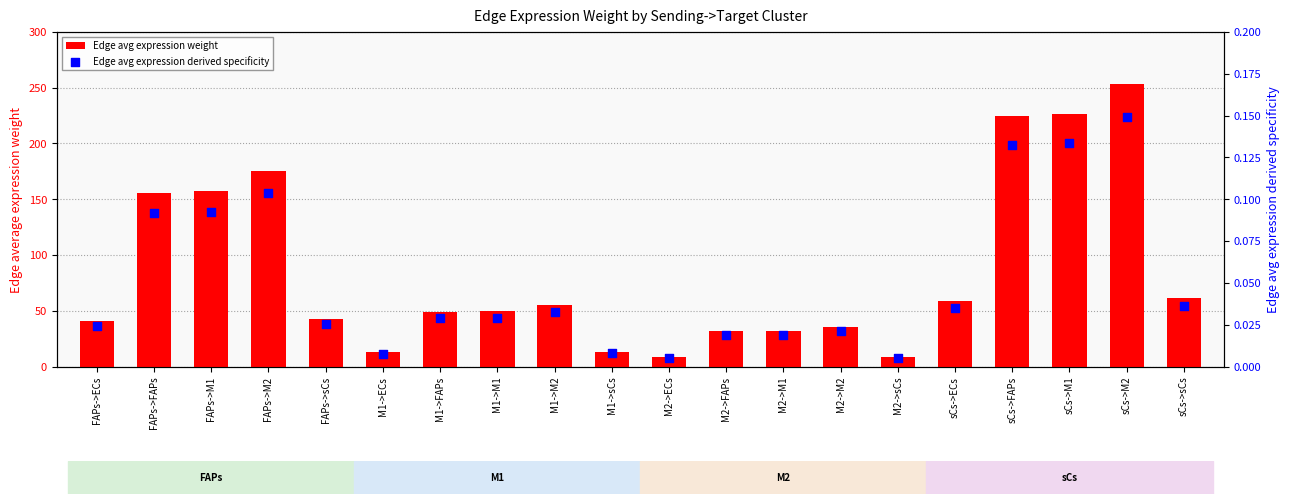

At which category is the sum across all series the highest?

sCs->M2